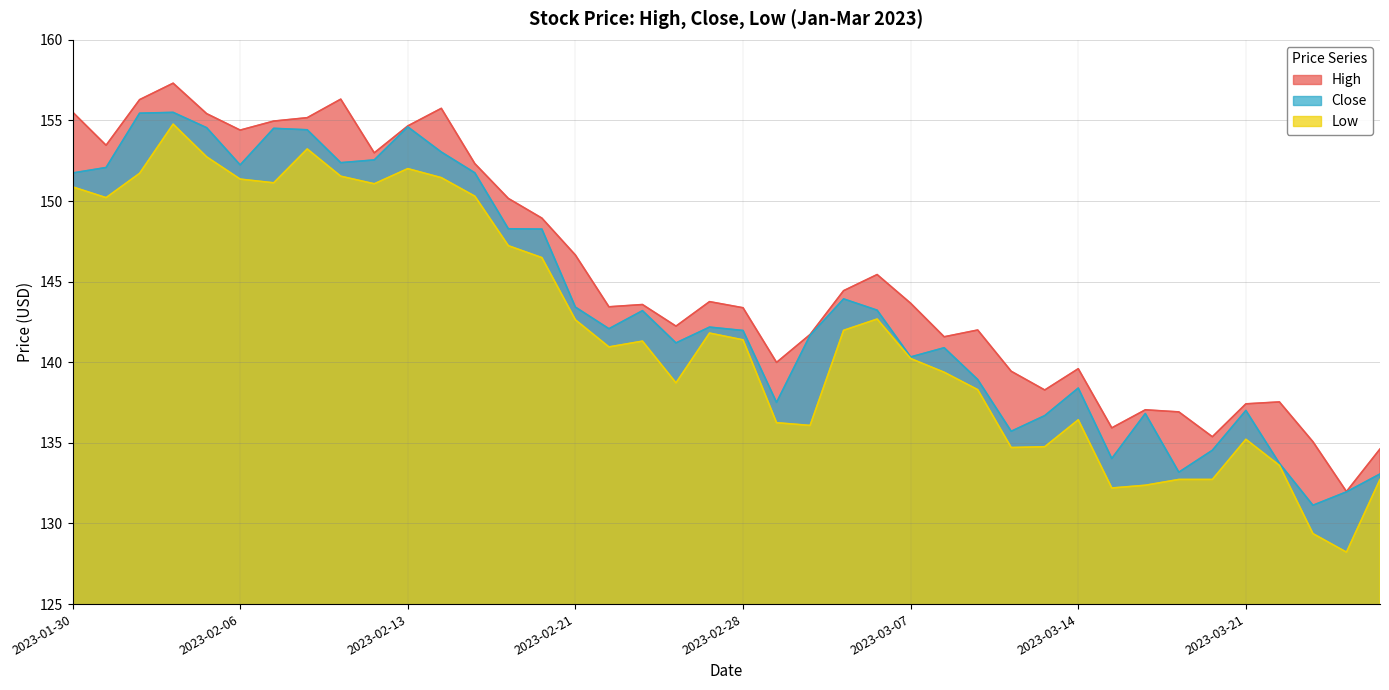

True or false: Low has a value of 134.7 at 2023-03-10.

True